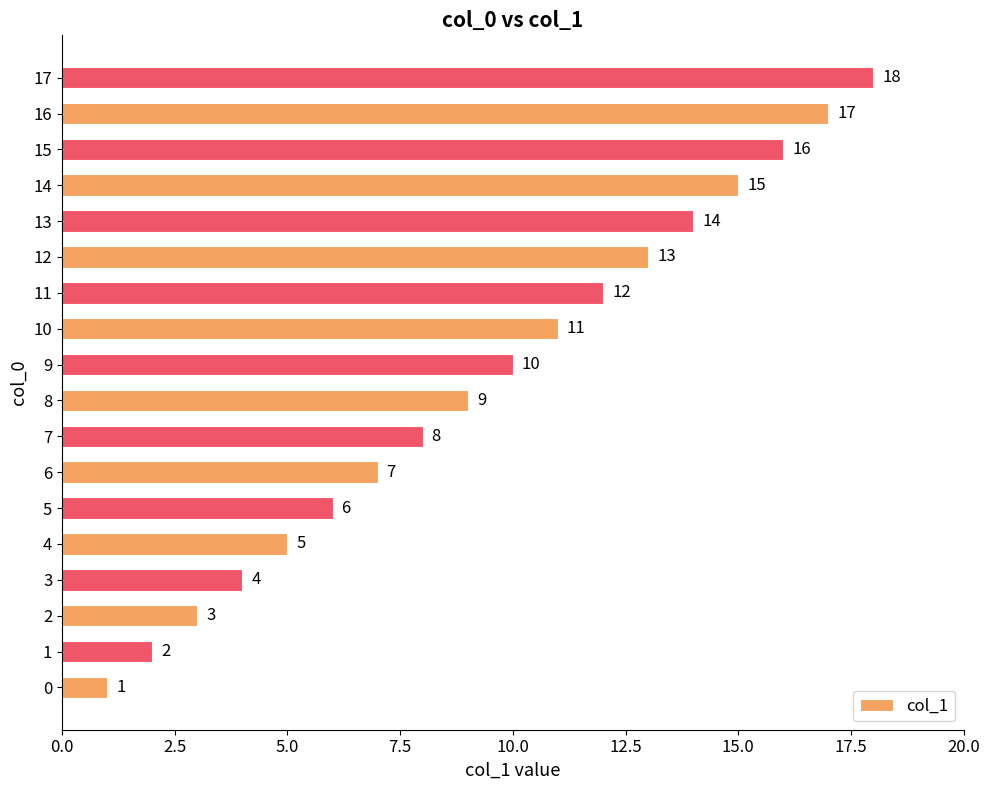

Between 15 and 14, which is larger?

15